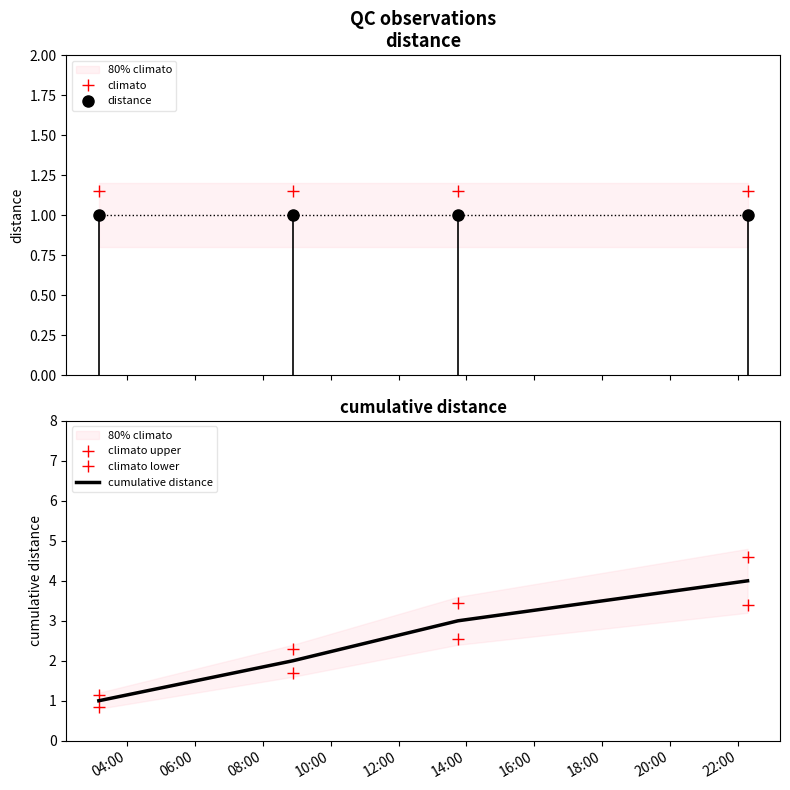

True or false: distance has more than 2 points higher than both neighbors.

False